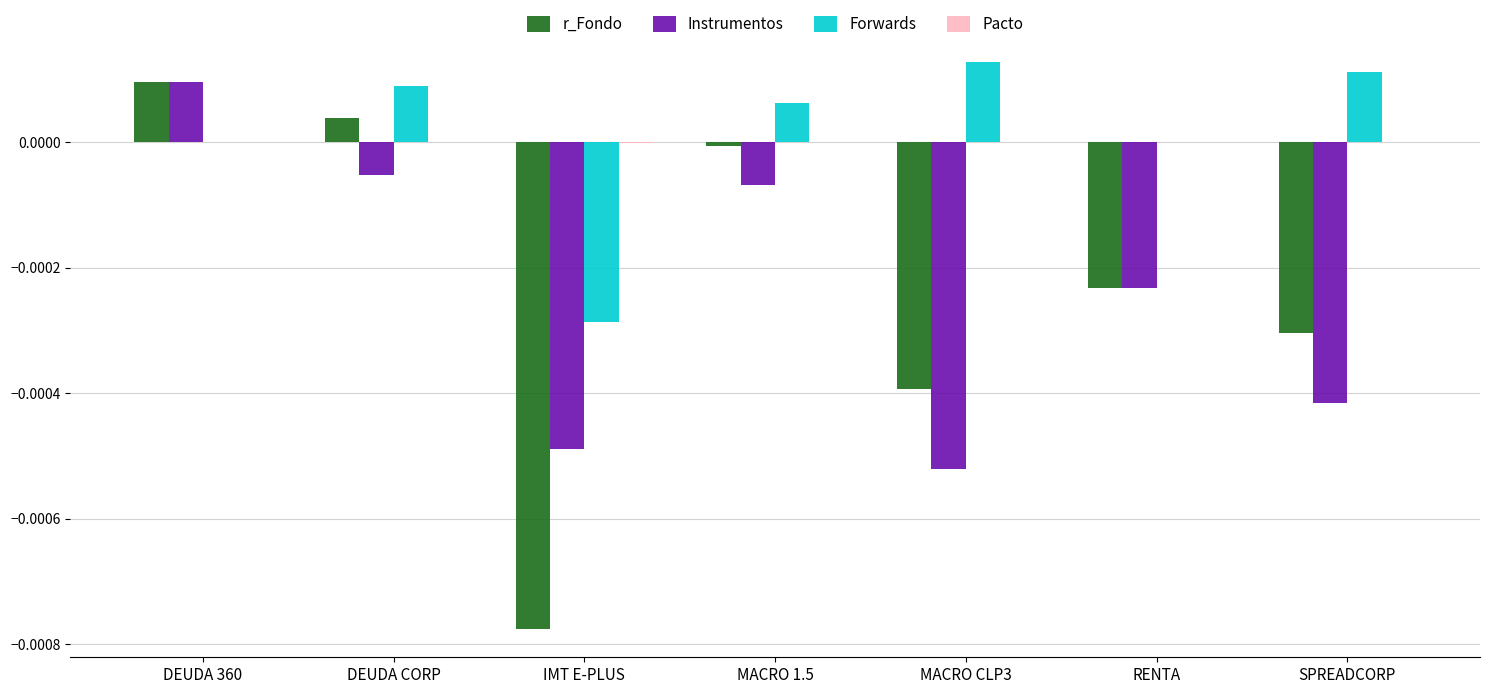

How many series are shown in this chart?

4